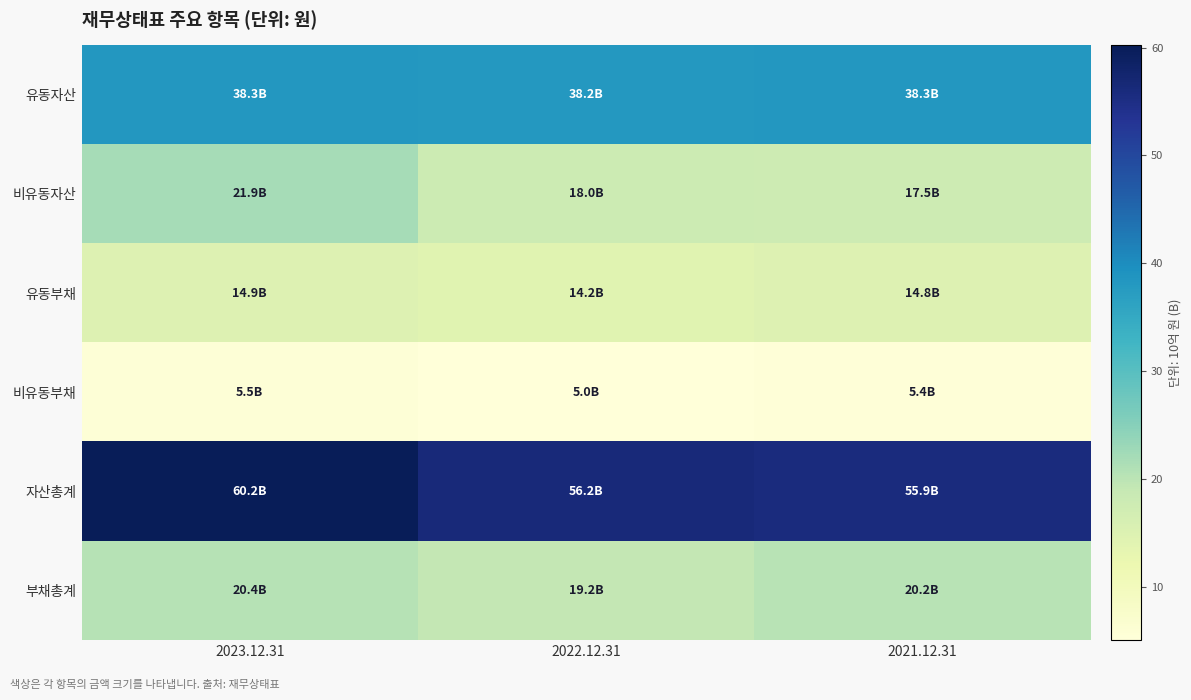

Which series has the largest total across all categories?

자산총계